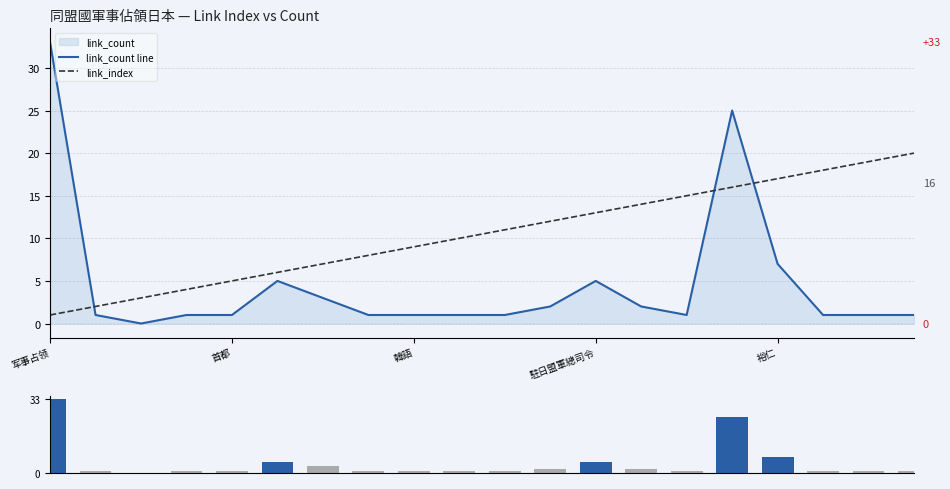

True or false: link_count line and link_index intersect in this chart.

True